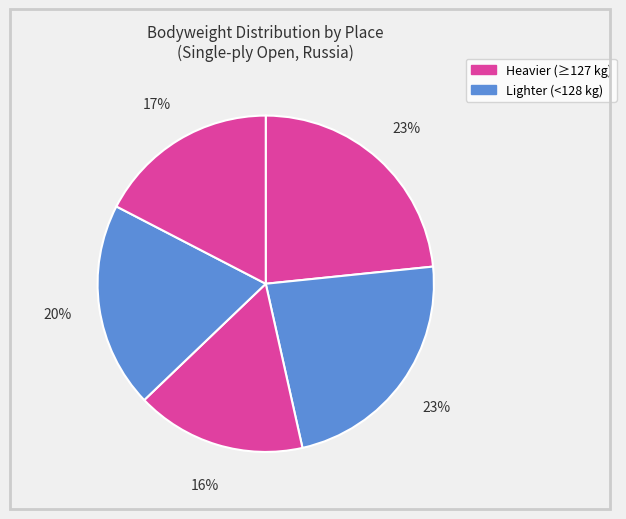

Which slice is the smallest?

3